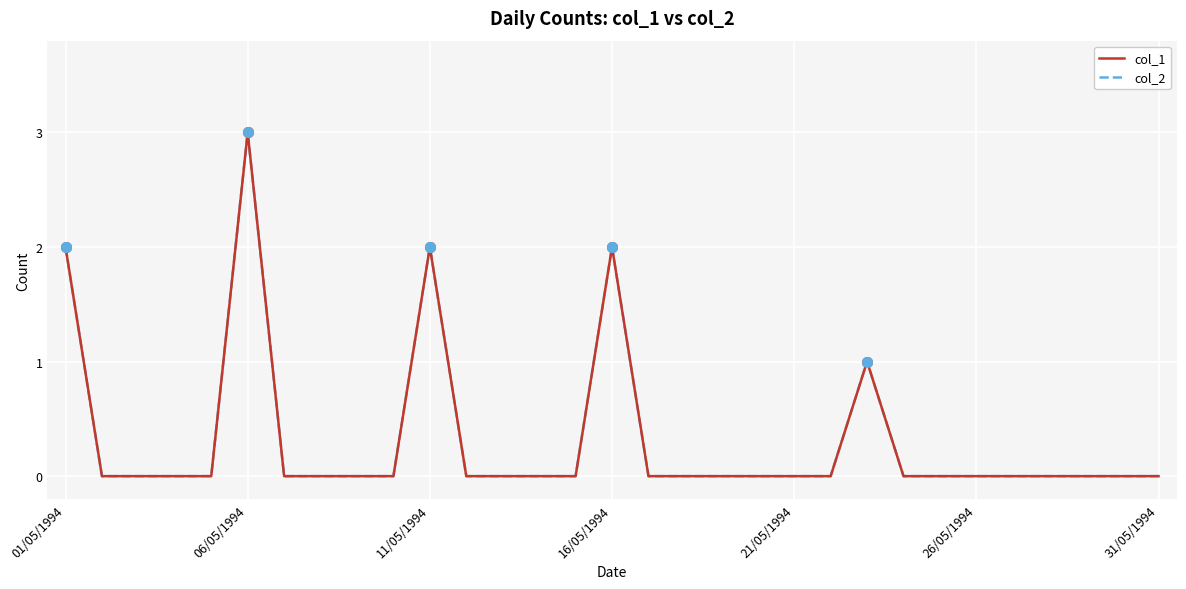

Is this an area chart (filled region under the line)?

No